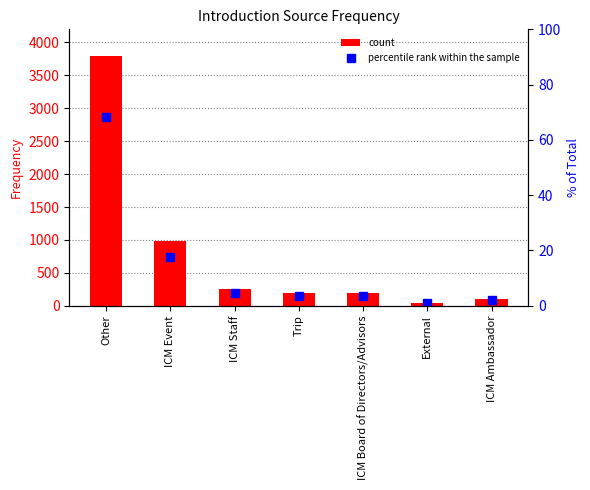

How many categories are shown in the chart?

7